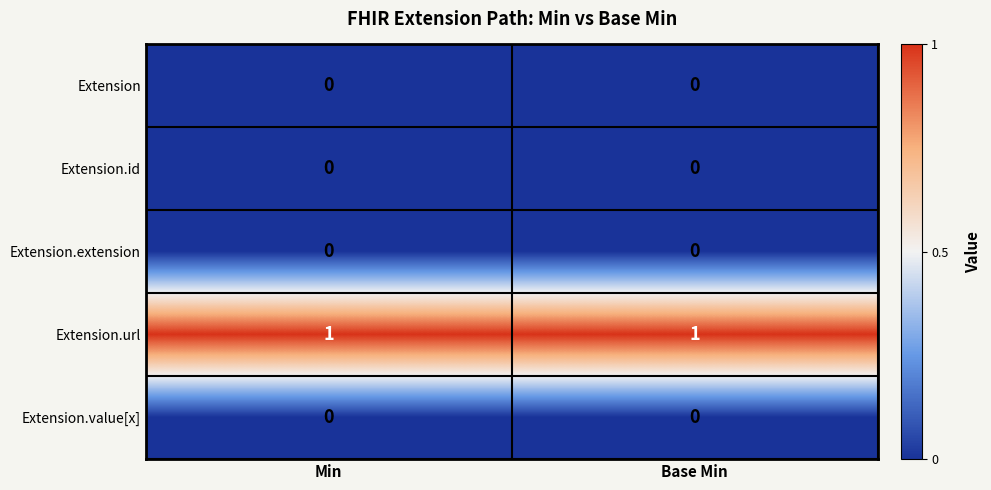

Reading left to right, list all the values displayed in this chart.

Extension: Min=0	Base Min=0
Extension.id: Min=0	Base Min=0
Extension.extension: Min=0	Base Min=0
Extension.url: Min=1	Base Min=1
Extension.value[x]: Min=0	Base Min=0